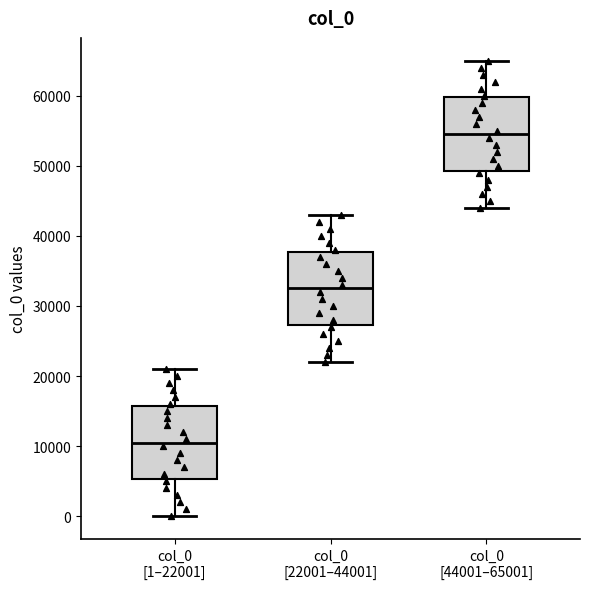

Which box's median line is the lowest?

col_0 [1–22001]